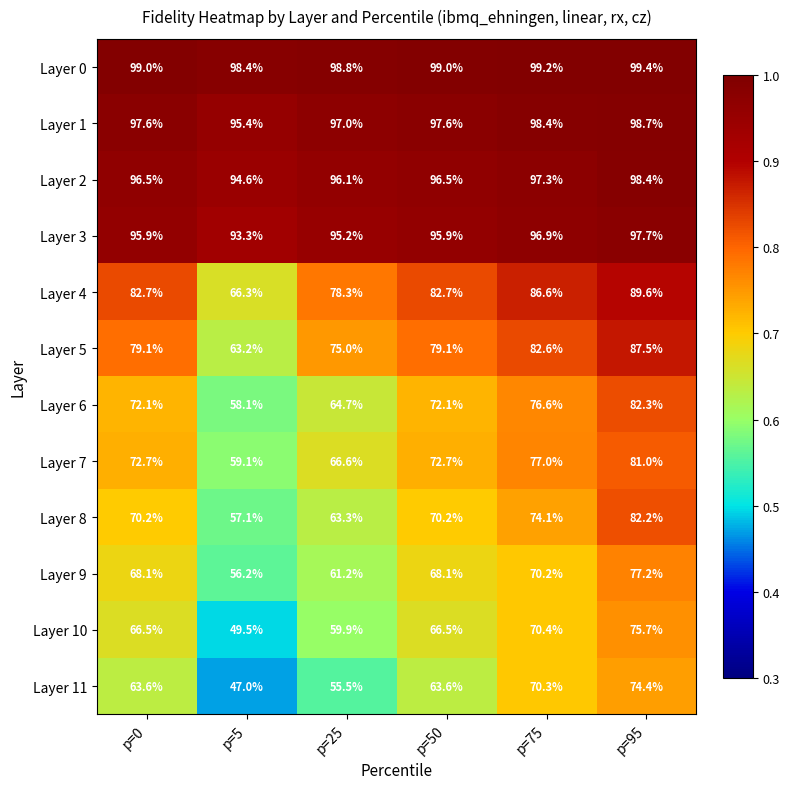

How many series are shown in this chart?

12